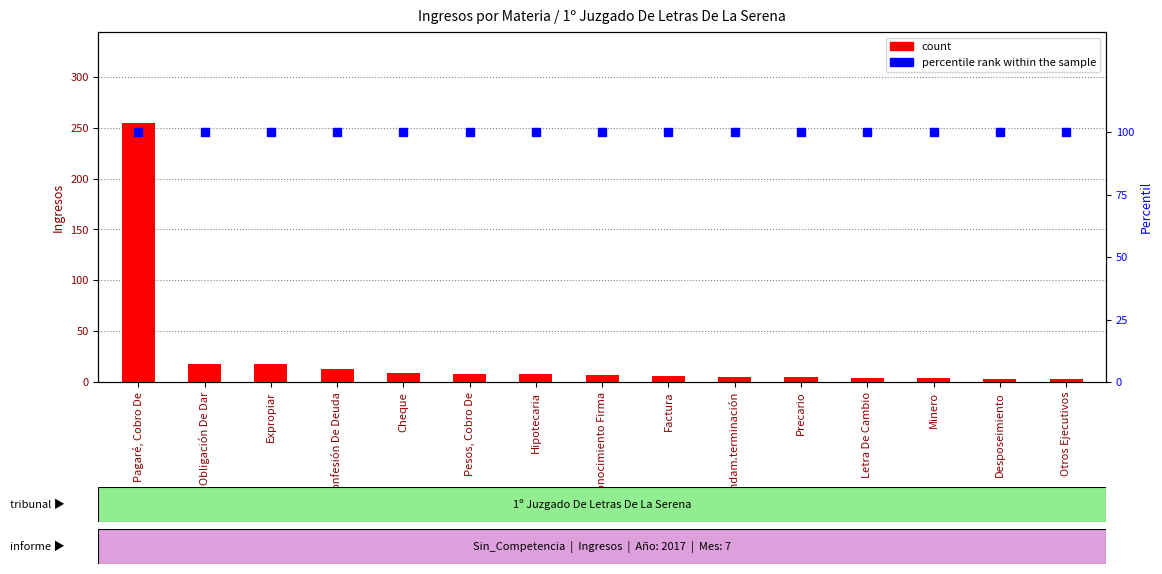

Which series contains the highest Y value?

count